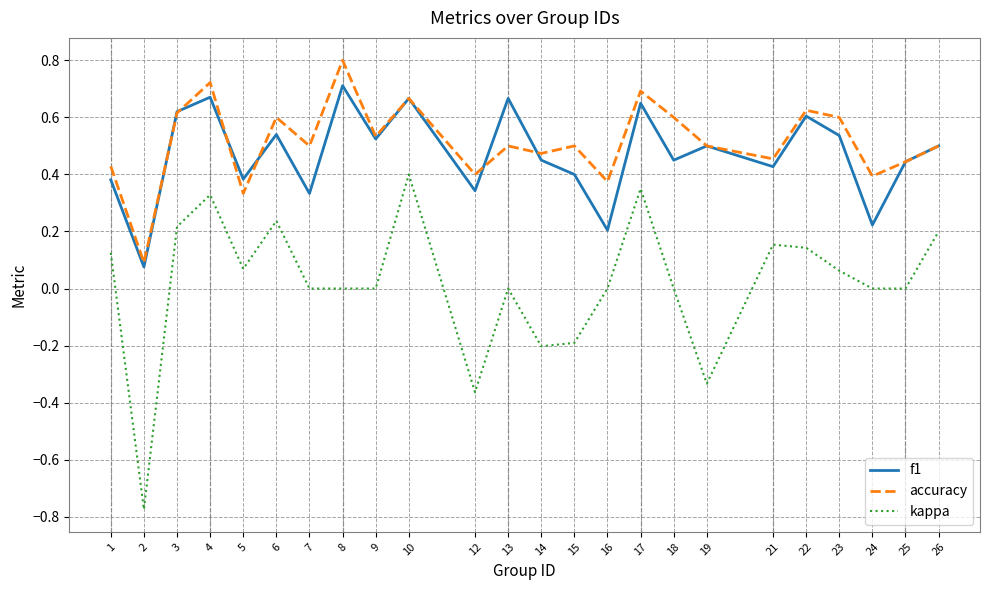

How many accuracy values are between 0 and 1?

24